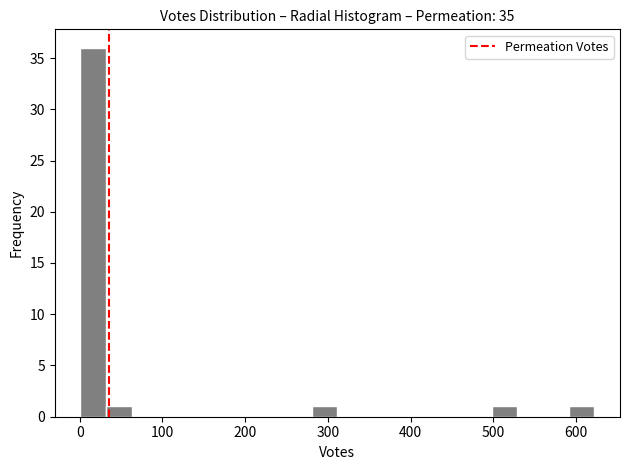

Read against the x-axis, roughly where is the centre of the tallest bar?

20